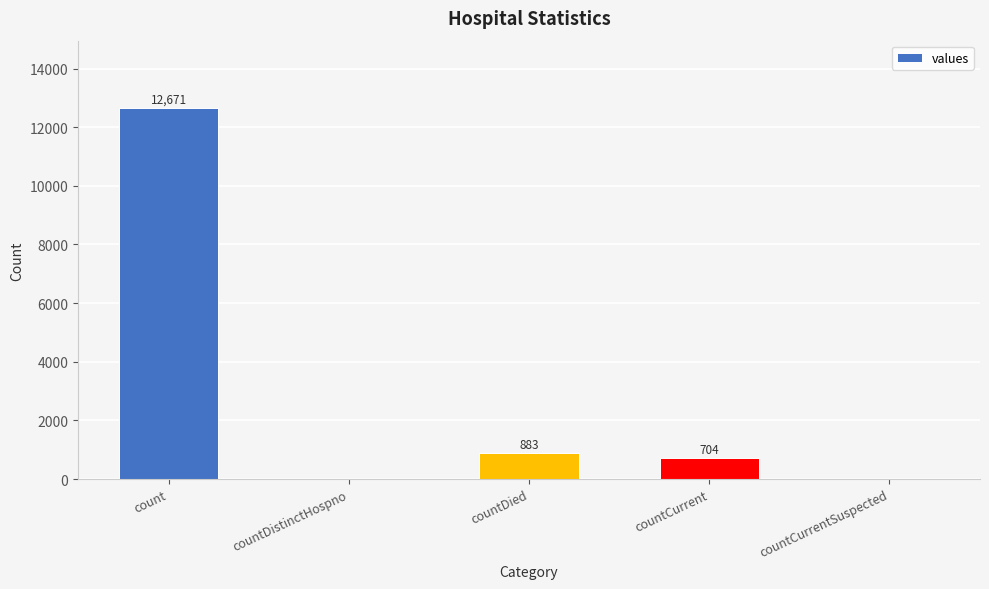

Approximately how many times larger is the value at count compared to countCurrent?

18.0